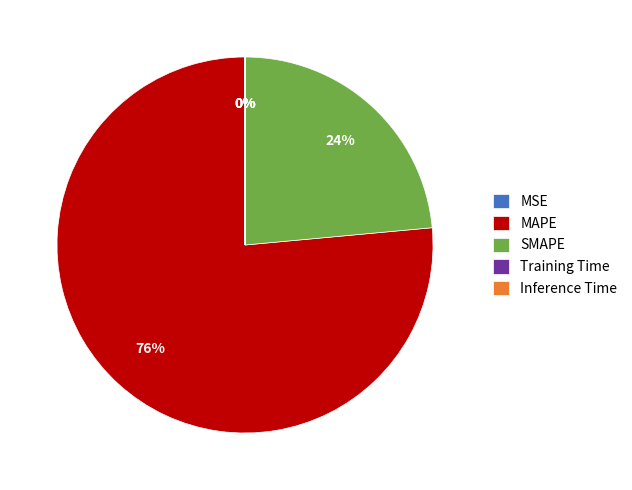

What is the majority slice?

MAPE